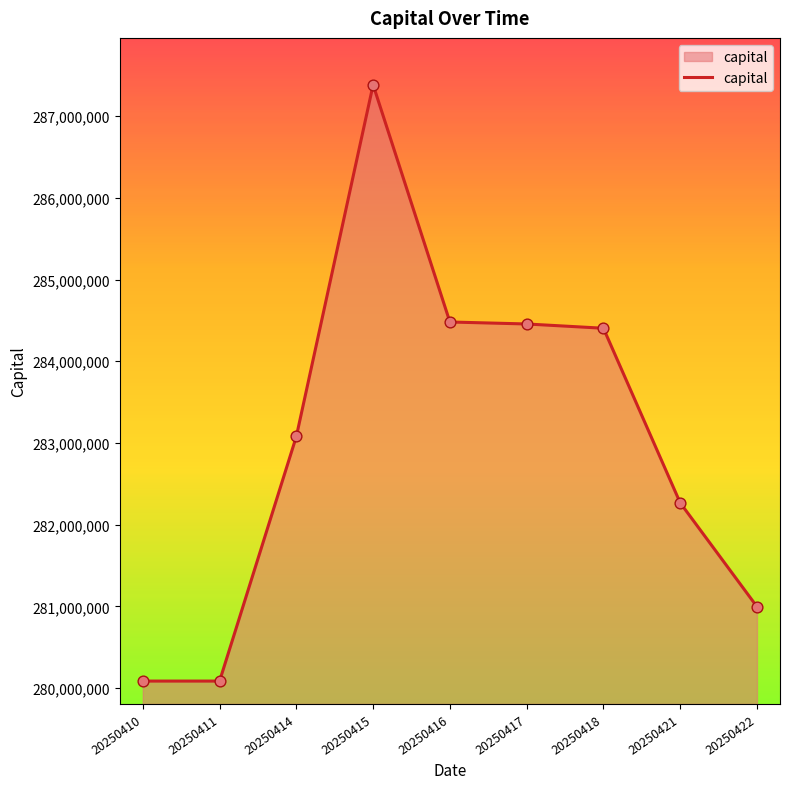

What is the change in value from 20250415 to 20250418?

-2979189